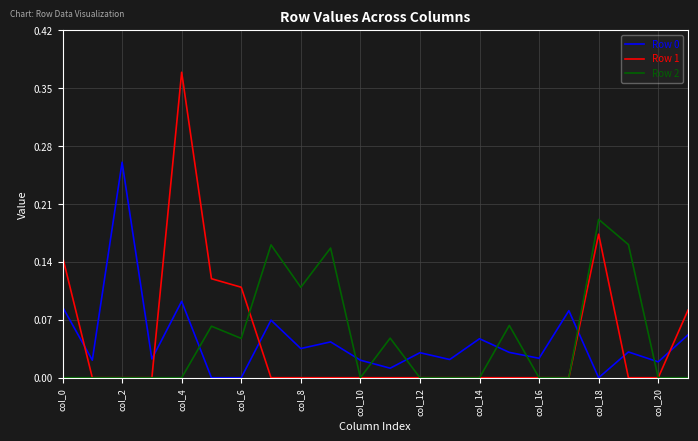

True or false: Row 2 and Row 0 intersect in this chart.

True